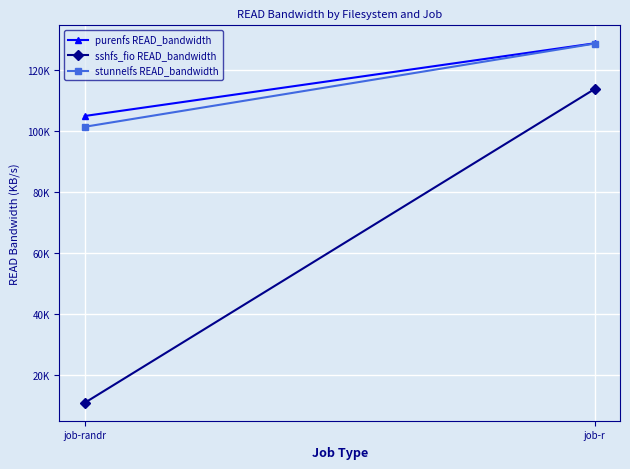

Reading left to right, transcribe all the data shown in this chart.

purenfs READ_bandwidth: 105046	128904
sshfs_fio READ_bandwidth: 10904	113870
stunnelfs READ_bandwidth: 101502	128801